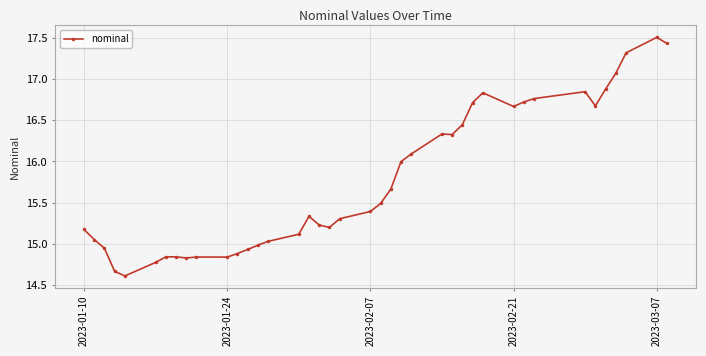

What is the greatest value displayed?

17.5